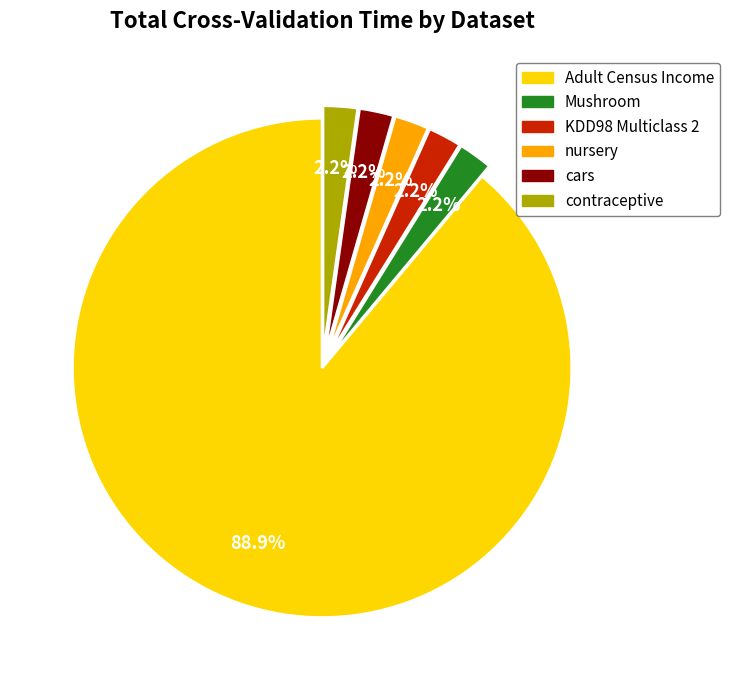

To the nearest percent, what is the average slice percentage?

17%